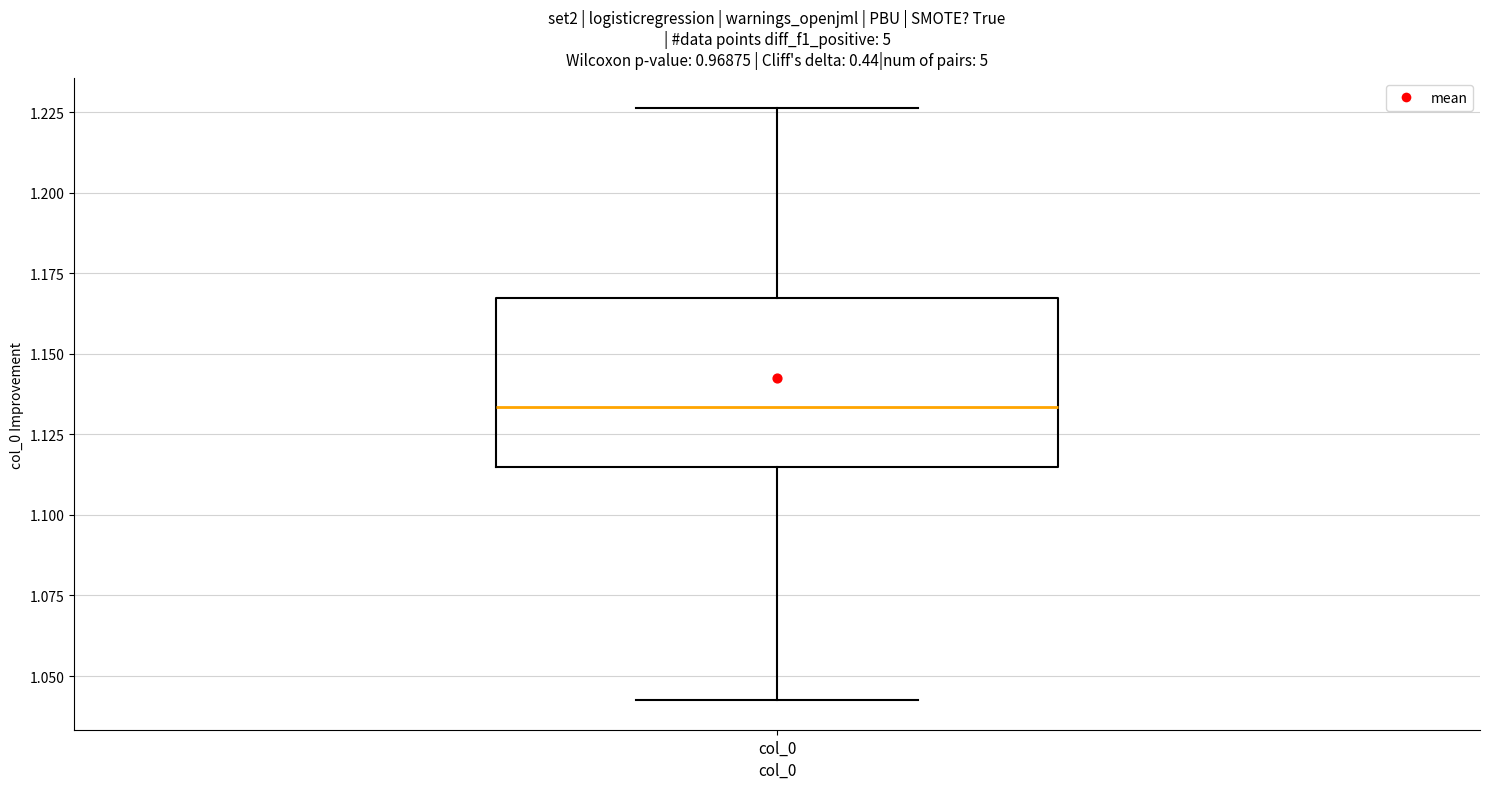

Where does the median line of the box for col_0 sit on the y-axis? The values are not printed on the chart, so give them approximately, as read against the axis.

1.135